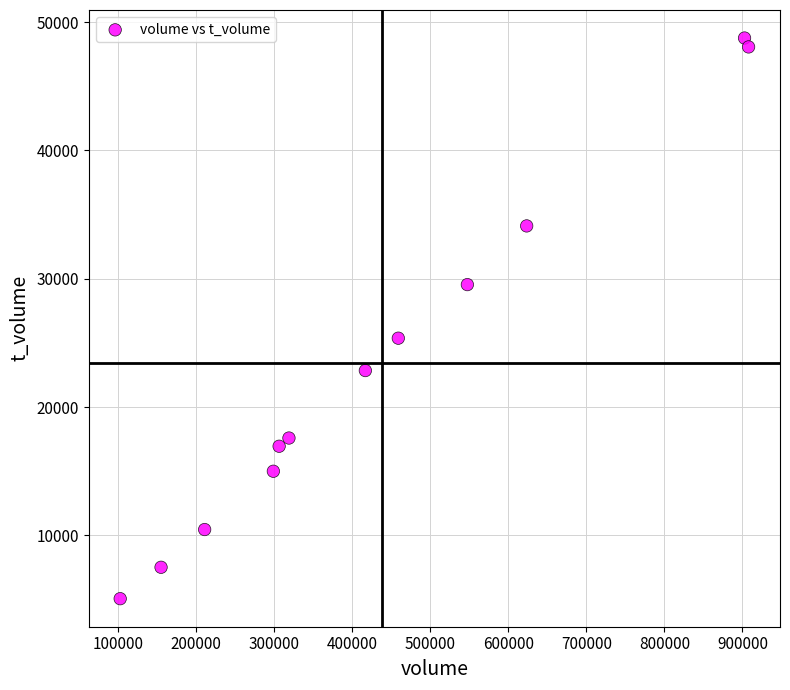

What is the range of X values (max minus min)?

805111